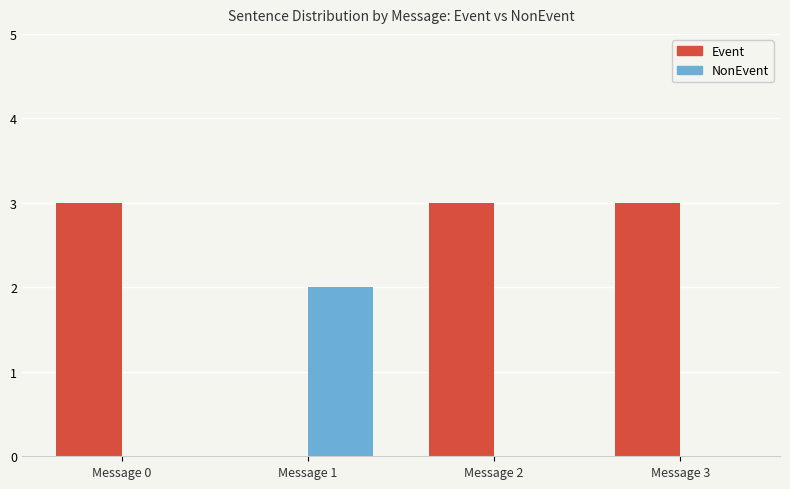

Is the value of Event at Message 0 greater than the value of NonEvent at Message 2?

Yes